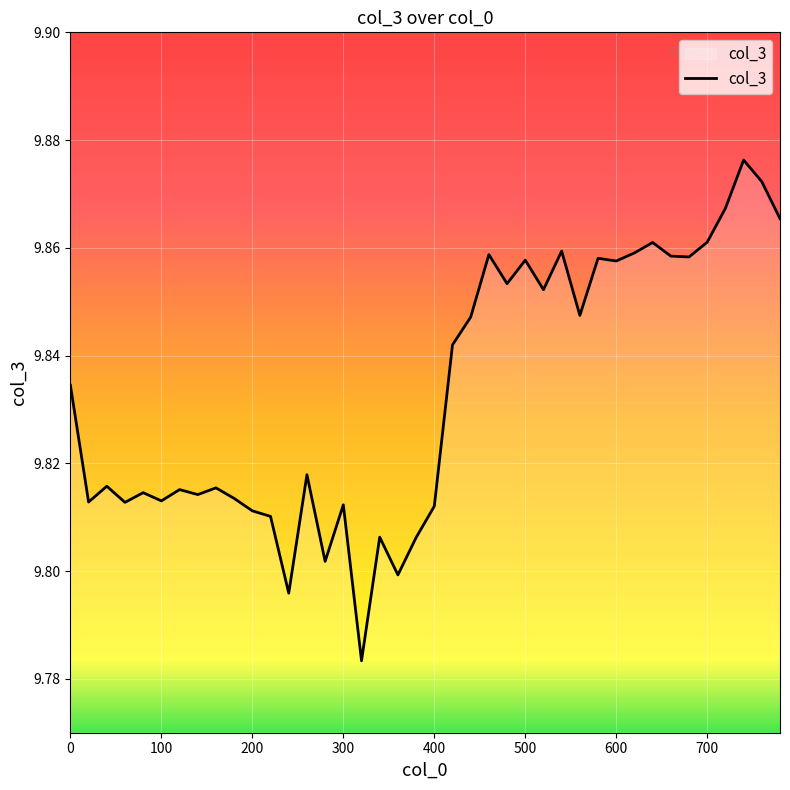

Does the chart have visible grid lines?

Yes